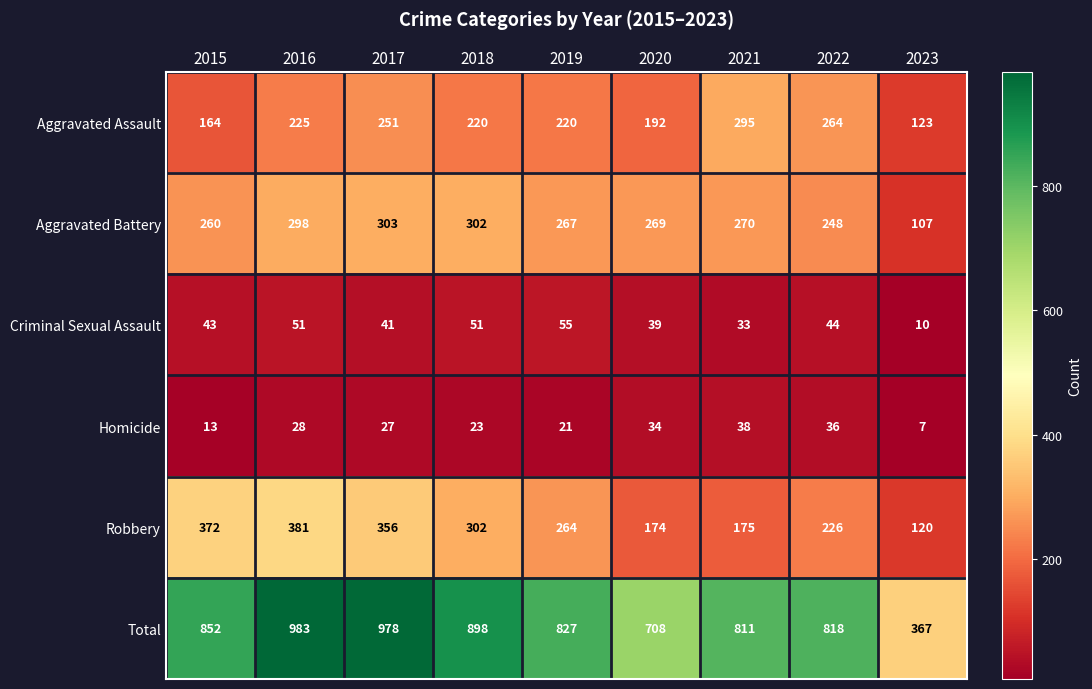

List the series in order of their peak value, highest first.

Total, Robbery, Aggravated Battery, Aggravated Assault, Criminal Sexual Assault, Homicide